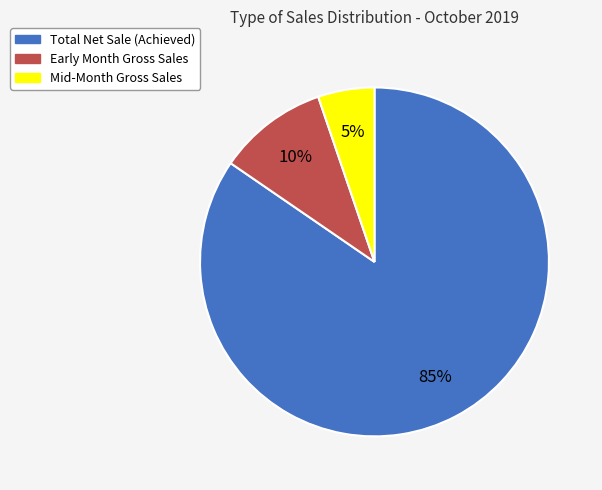

To the nearest percent, what is the average slice percentage?

33%